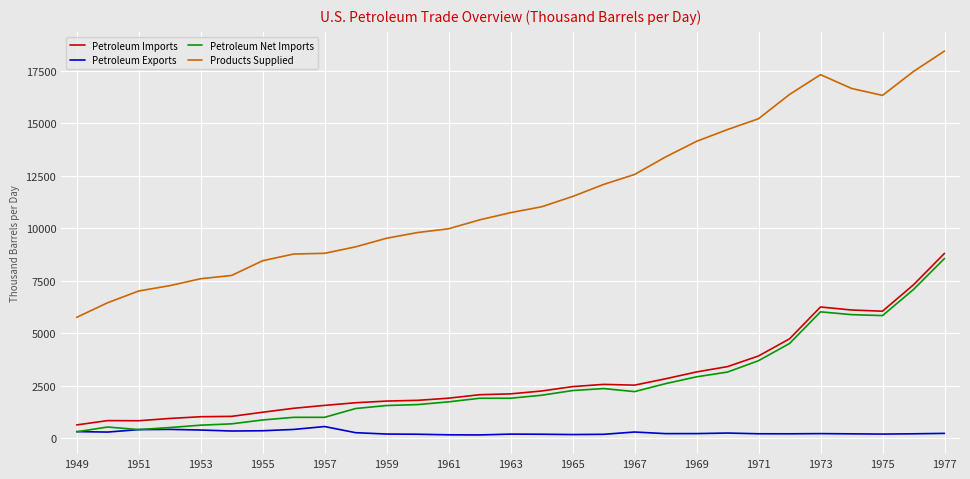

What are all the series names shown in the legend?

Petroleum Imports, Petroleum Exports, Petroleum Net Imports, Products Supplied